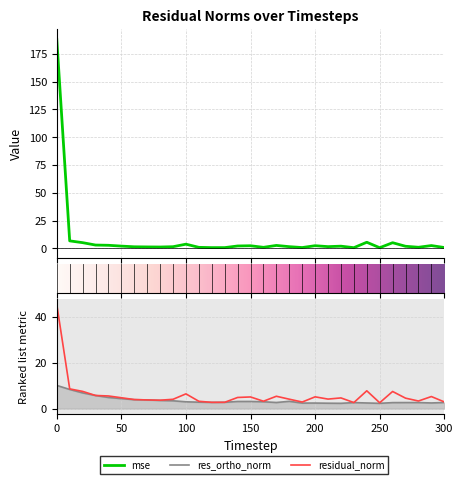

What is the value of the res_ortho_norm point at the 12th from the left?

2.8